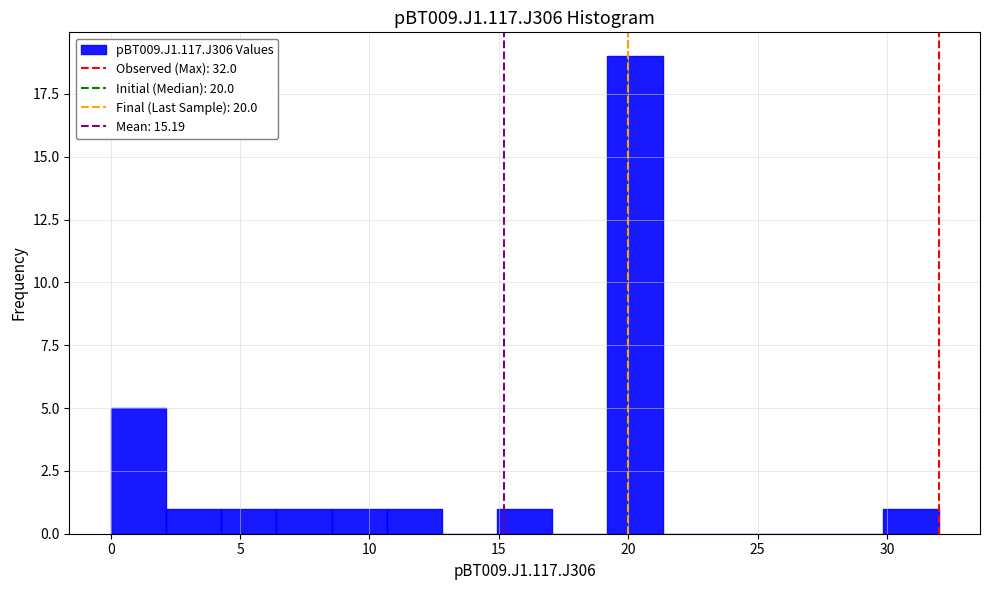

What is the height of the bar covering 6.5 to 8.5 on the x-axis? Neither the bar edges nor the heights are printed on the chart, so give them approximately, as read against the axes.

1